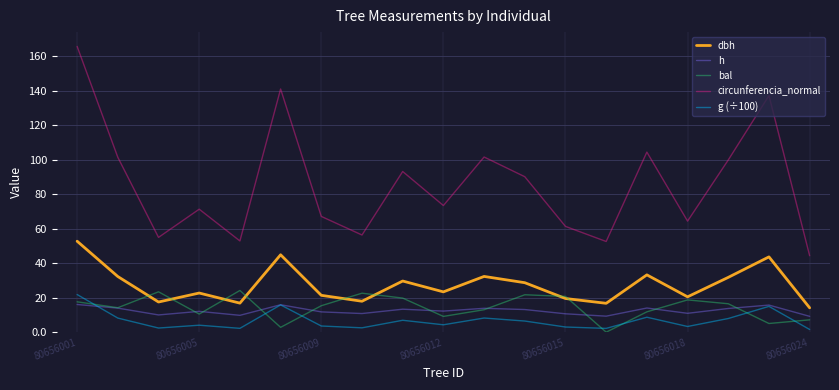

True or false: g (÷100) and circunferencia_normal intersect in this chart.

False